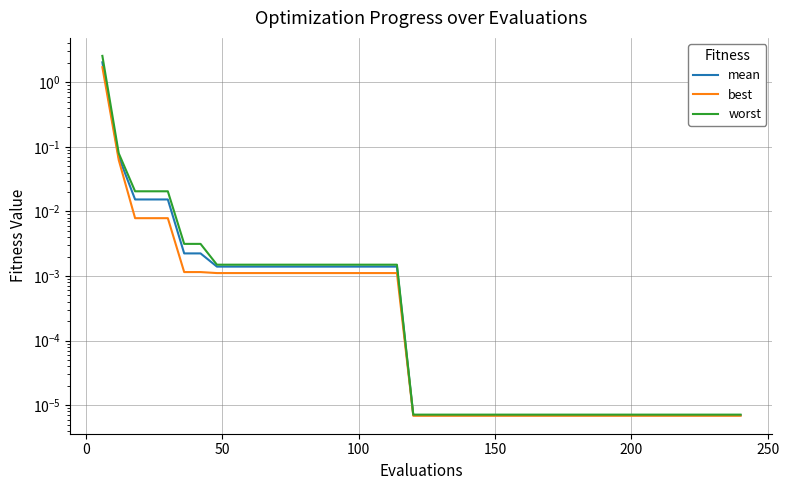

What is the average value of the worst series?

0.1